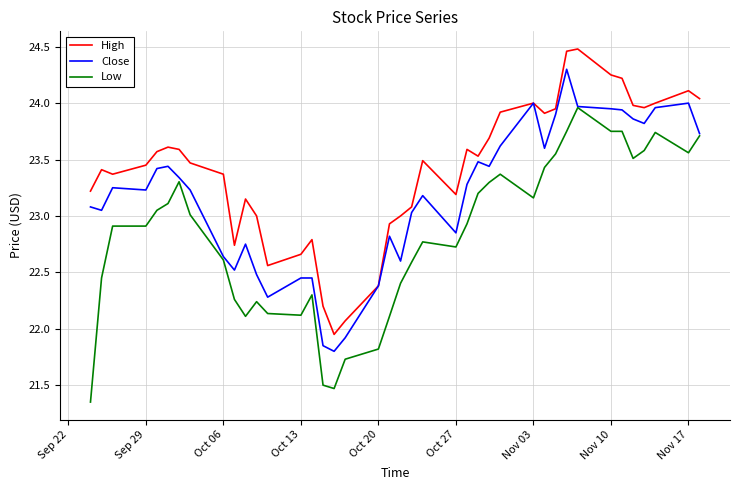

Count the number of categories in the chart.

40